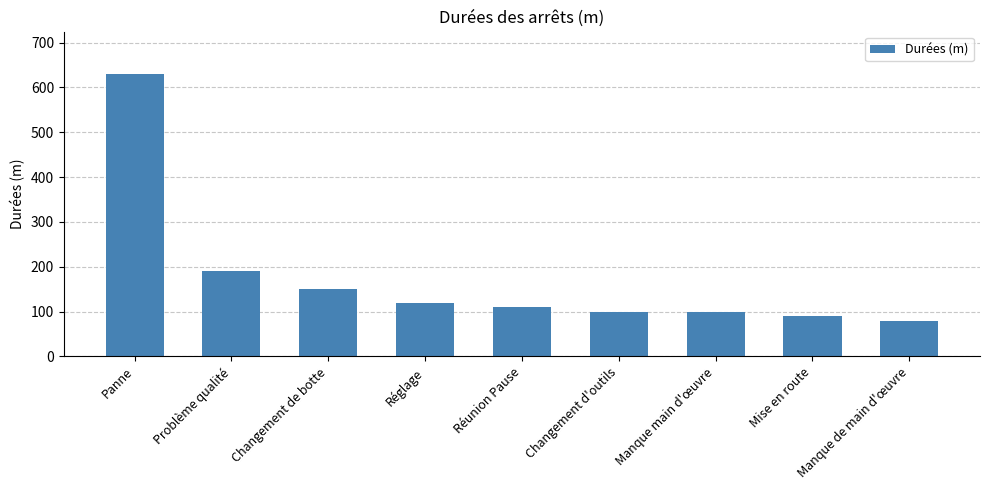

What is the average value?

174